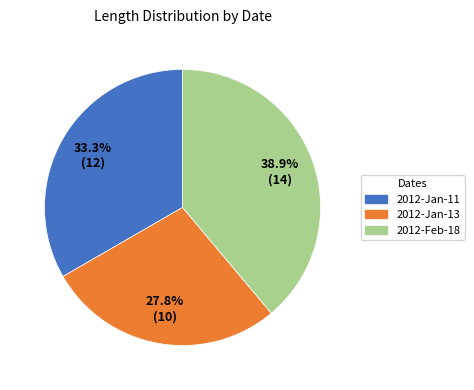

What percentage is the 2012-Feb-18 slice, to the nearest percent?

39%